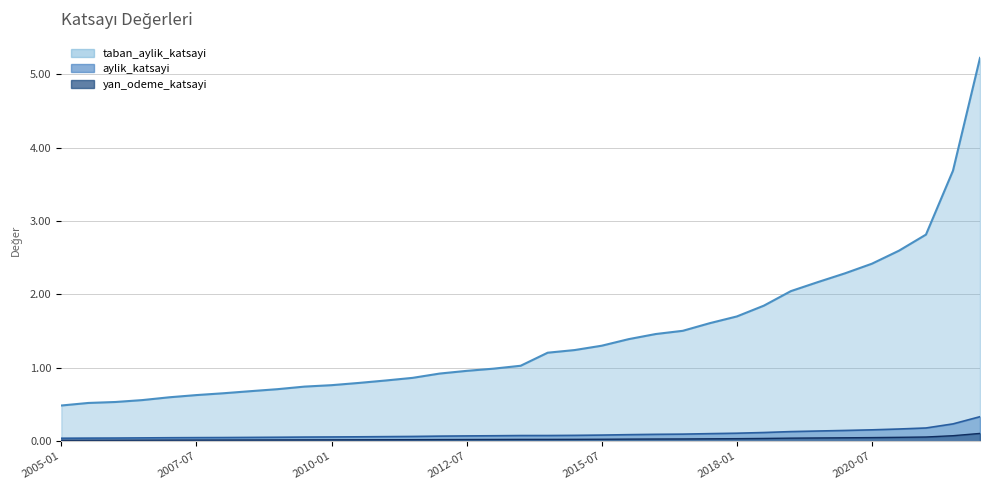

Read the yan_odeme_katsayi value at 2022-07.

0.1